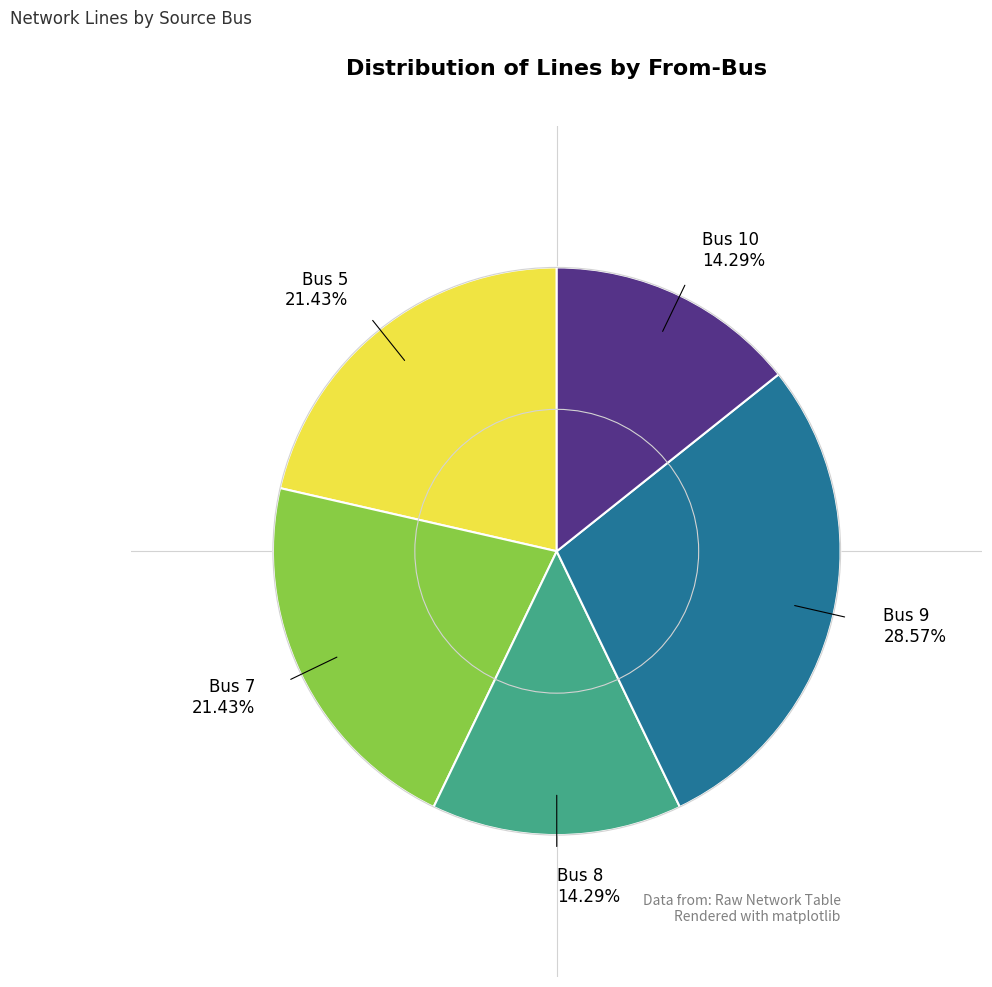

To the nearest percent, what is the average slice percentage?

20%